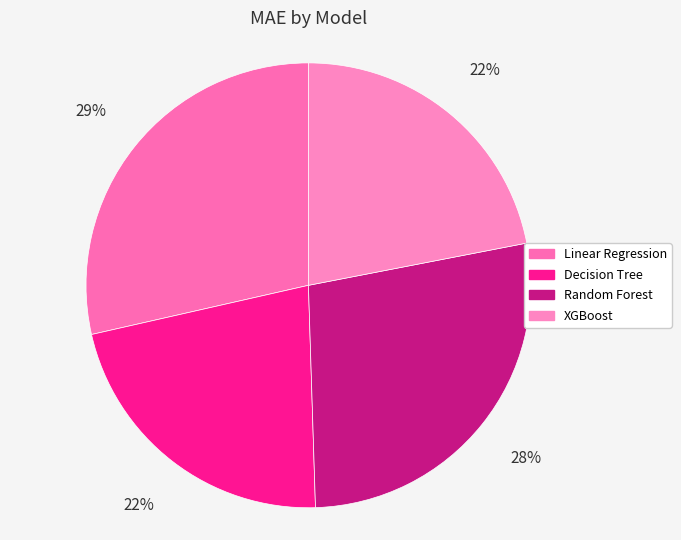

To the nearest percent, what is the combined percentage of XGBoost and Random Forest?

49%